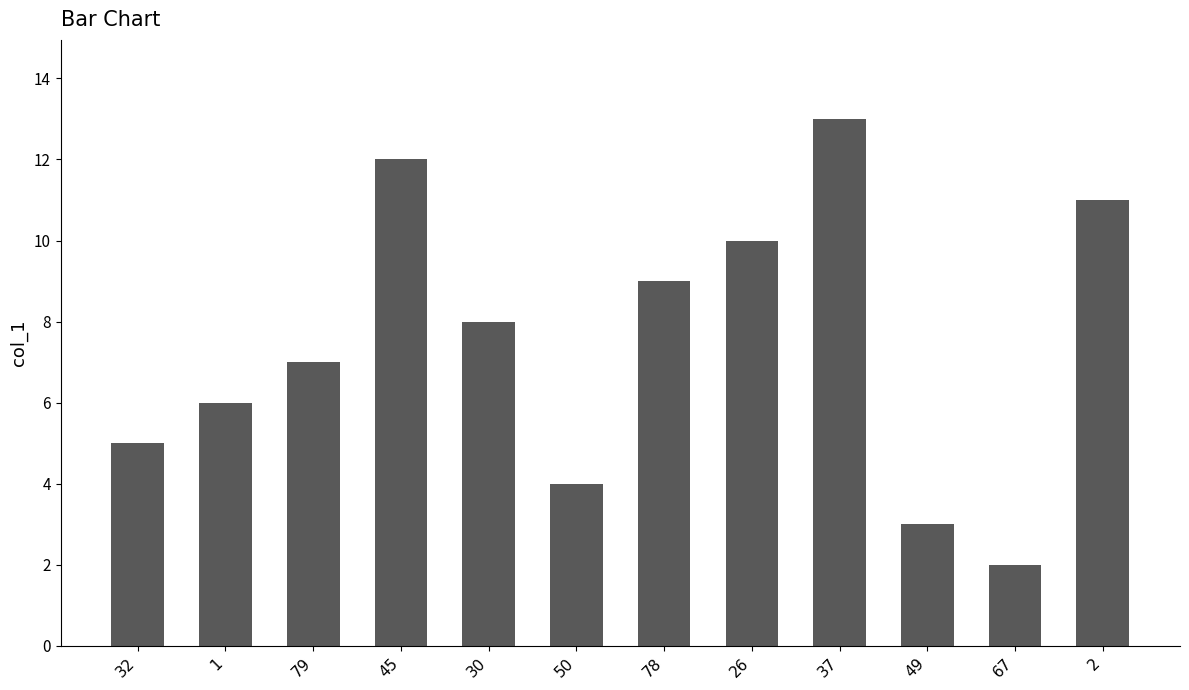

What is the change in value from 26 to 37?

+3.0